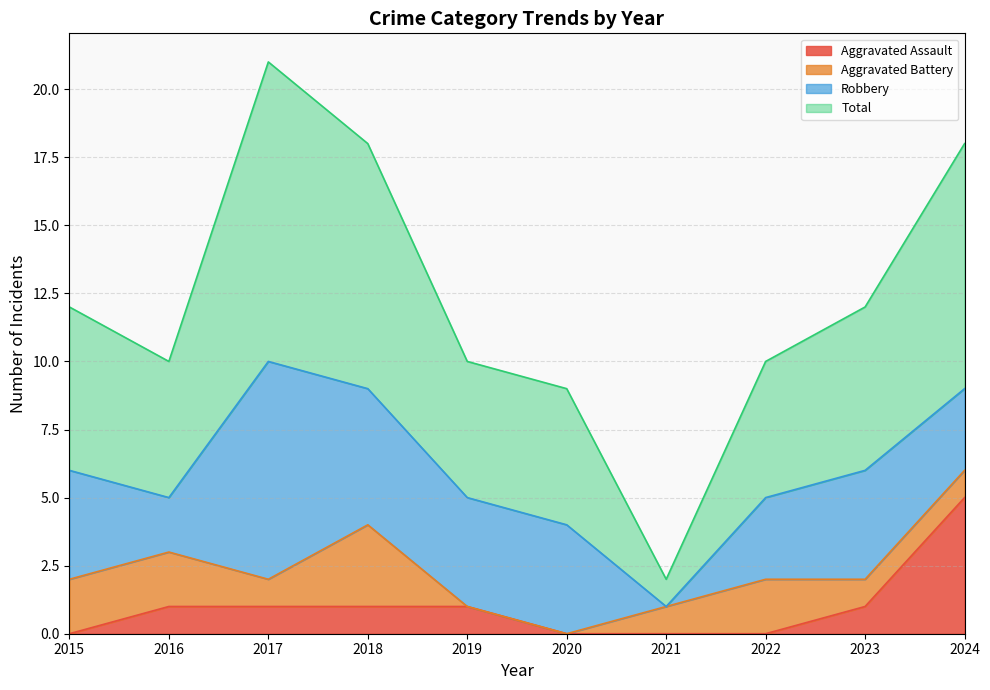

How many lines are shown in the chart?

4